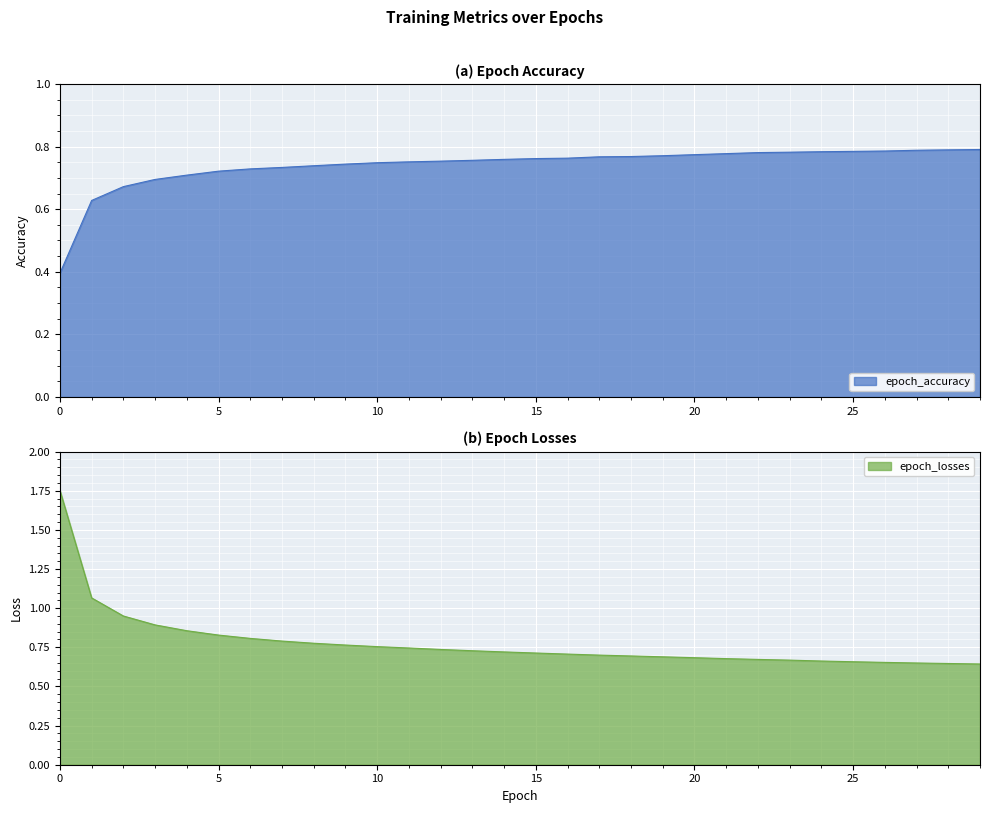

Rank the series at 18 from highest to lowest value.

epoch_accuracy, epoch_losses